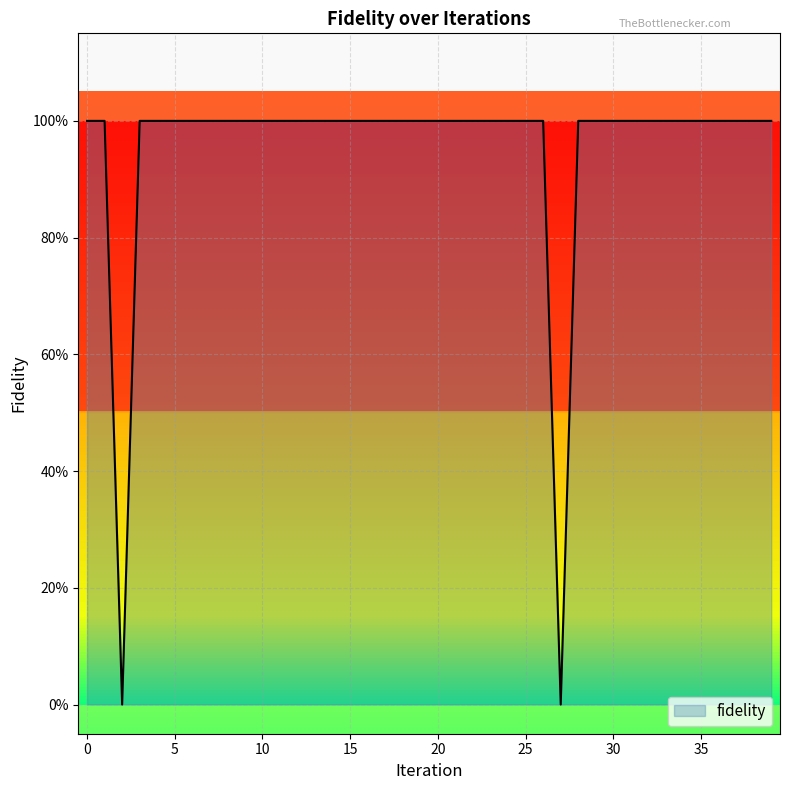

Does the chart have visible grid lines?

Yes